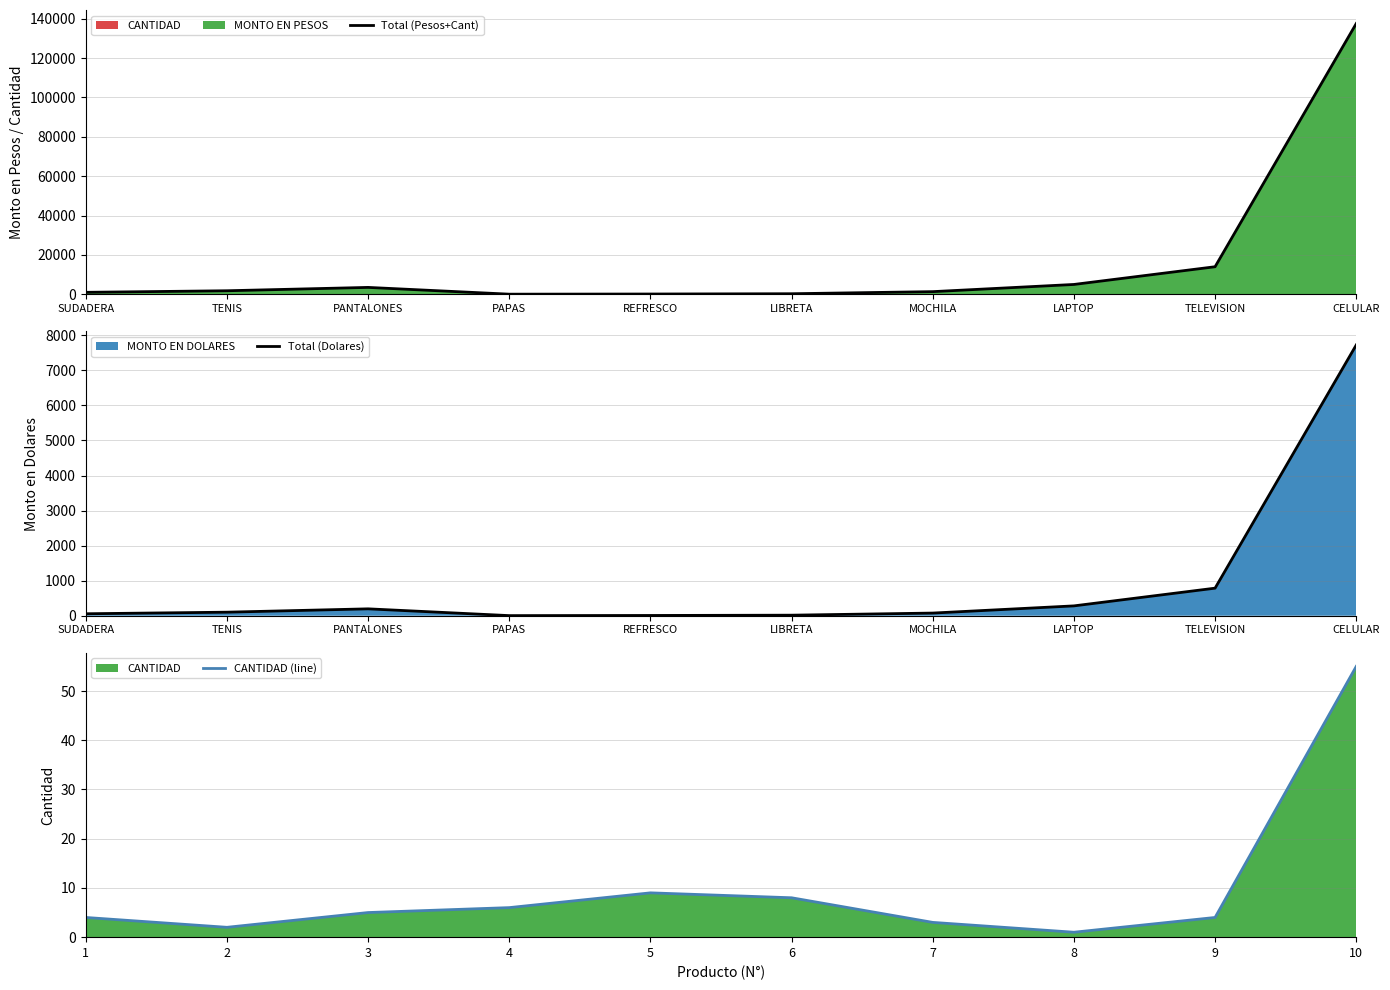

How many times do CANTIDAD (line) and Total (Dolares) cross each other?

2